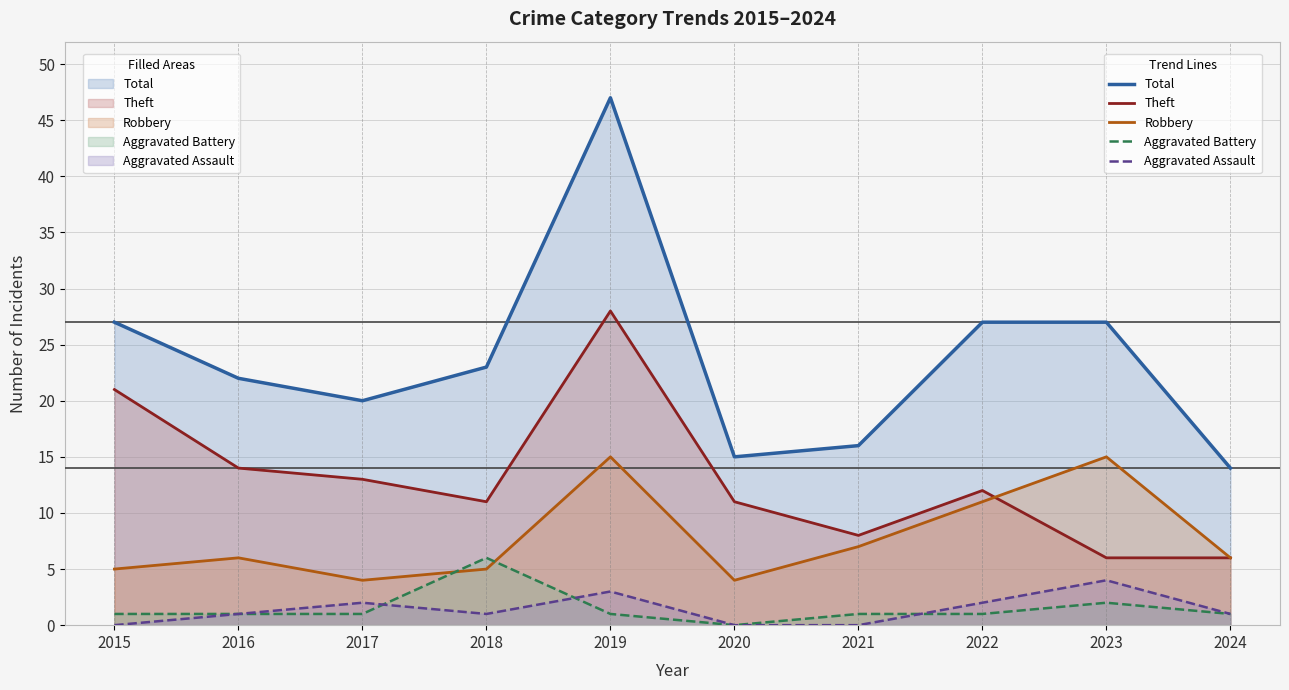

At which category is the sum across all series the highest?

2019